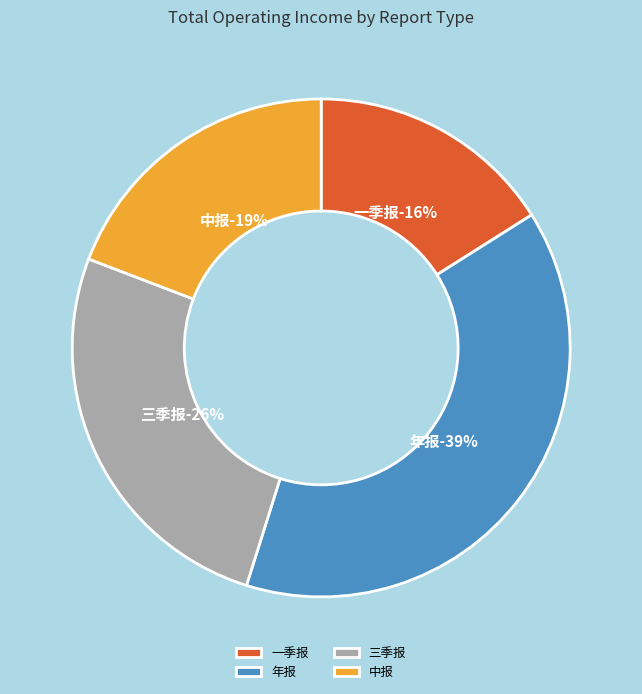

What is the largest slice in the pie chart?

年报